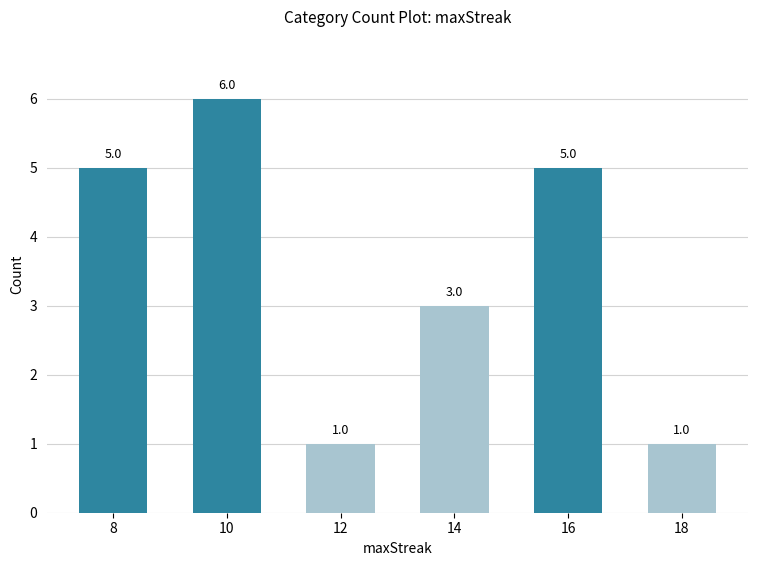

Does the chart contain stacked bars?

No